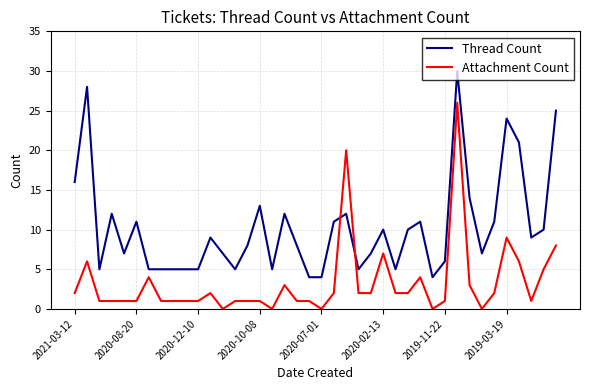

What is the maximum value for Attachment Count?

26